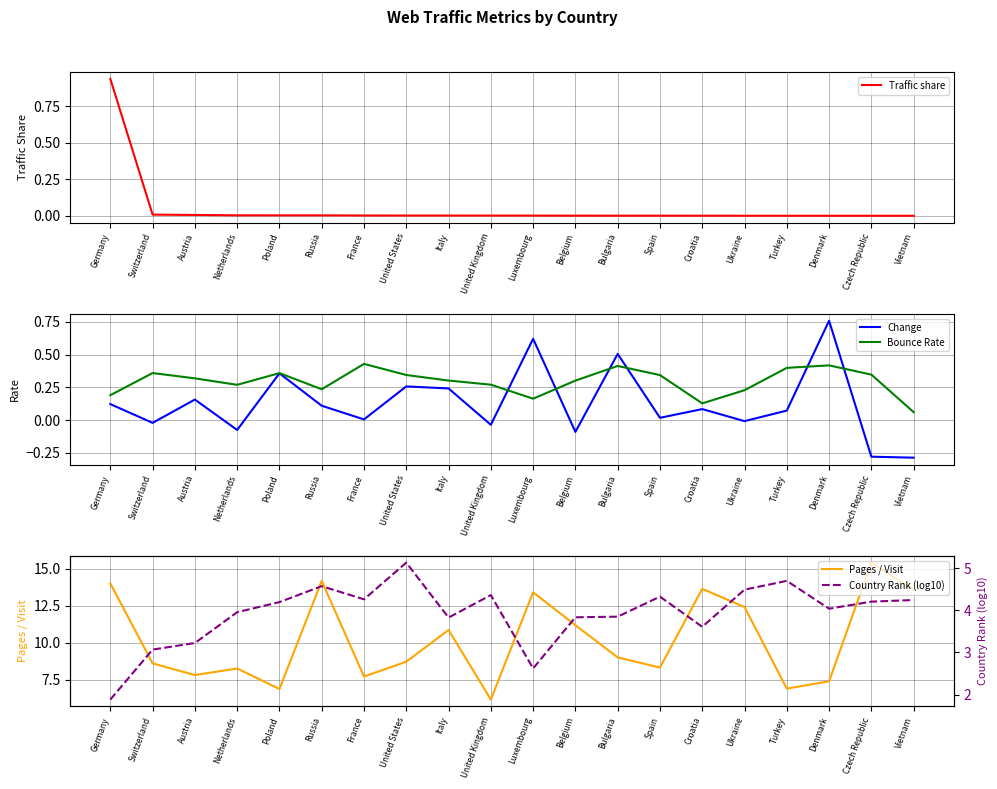

At which category does the chart reach its peak across all series?

Czech Republic